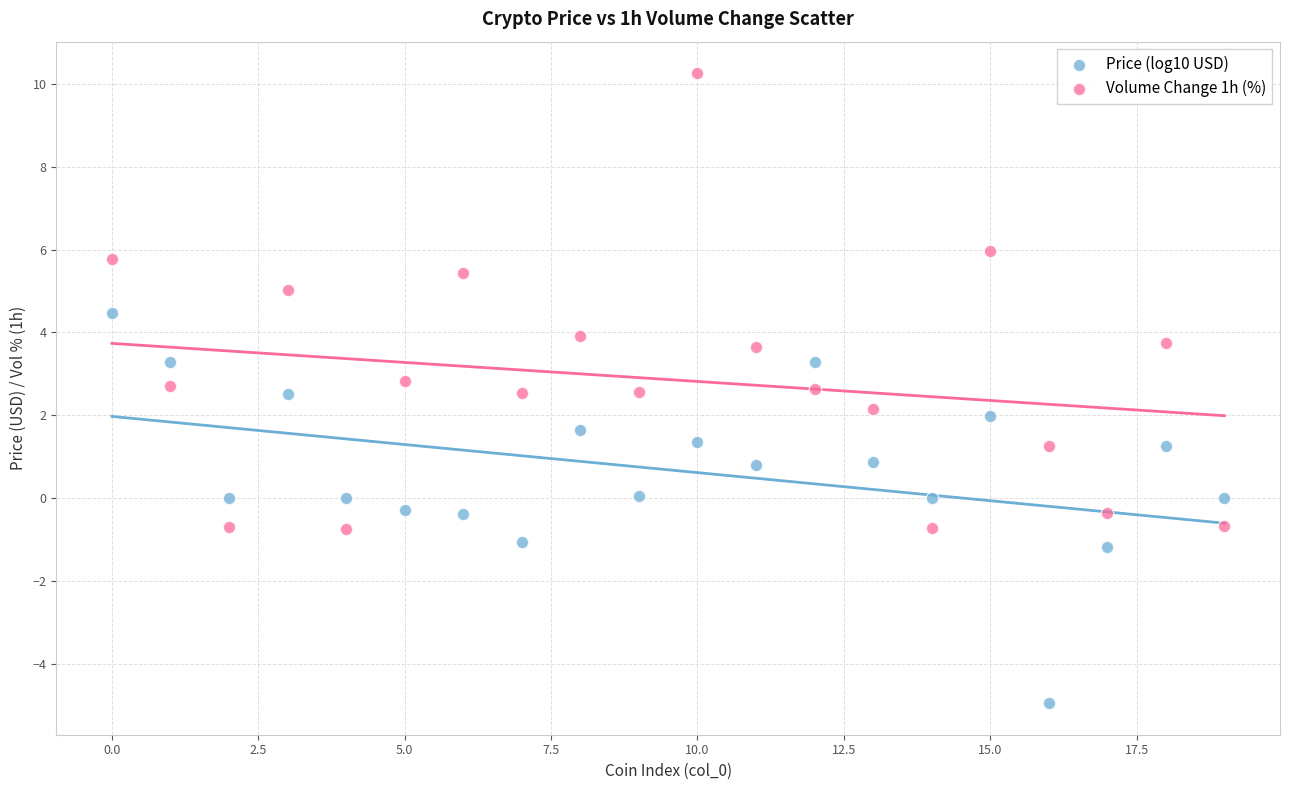

Which series has the widest spread of Y values?

Volume Change 1h (%)